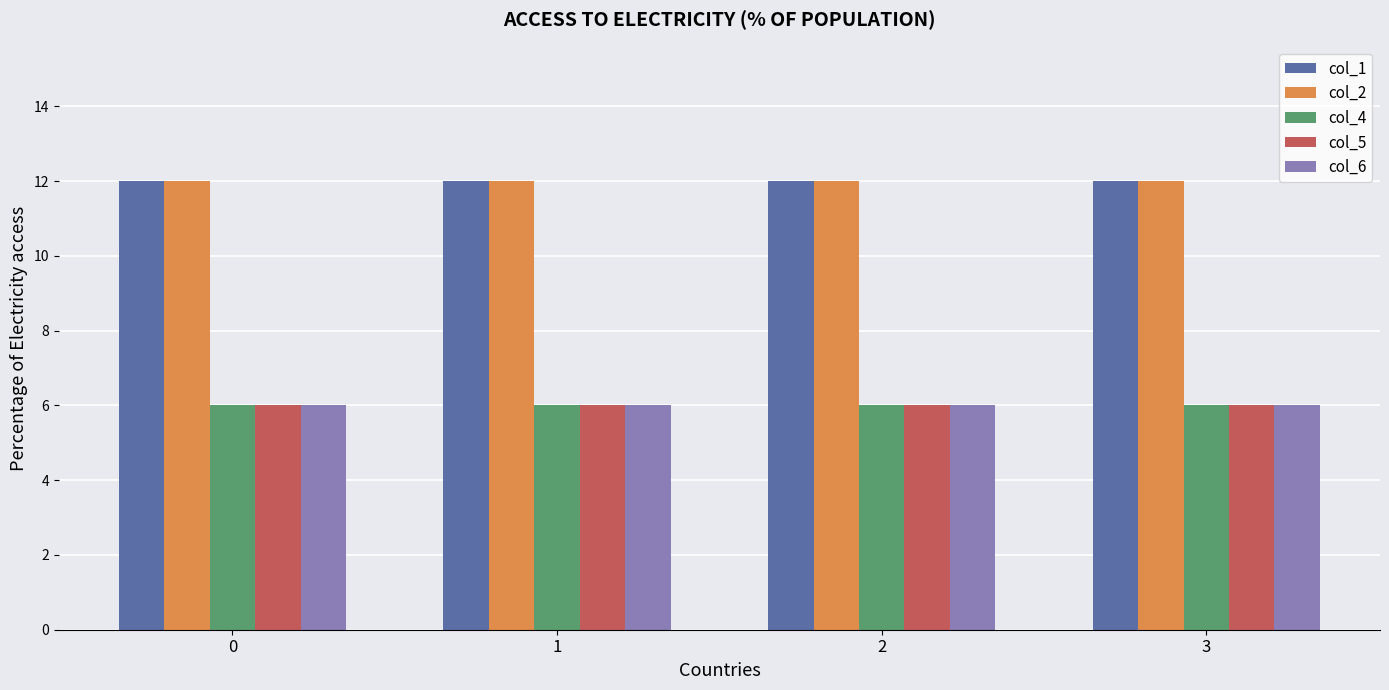

What is the sum of all col_5 values?

24